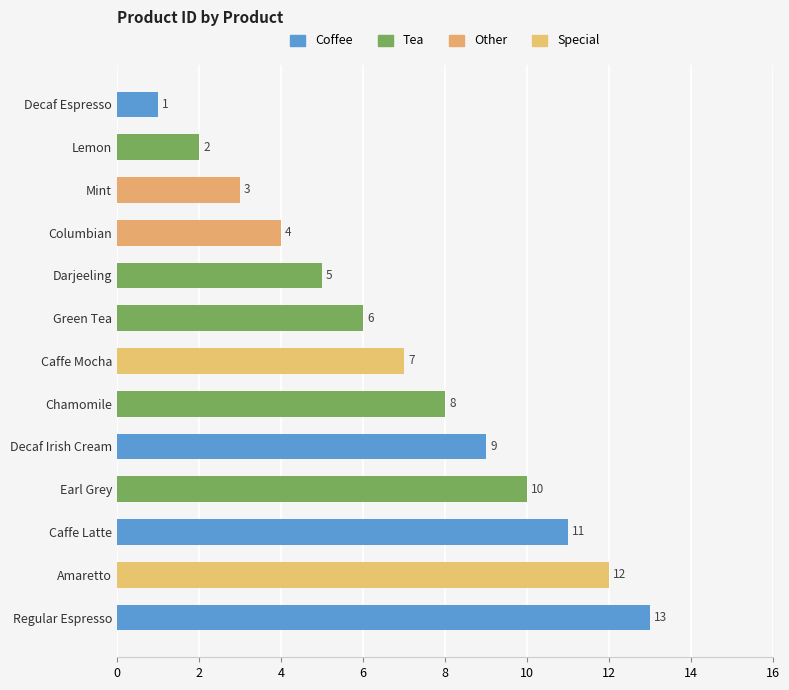

Which has a higher value, Decaf Espresso or Amaretto?

Amaretto